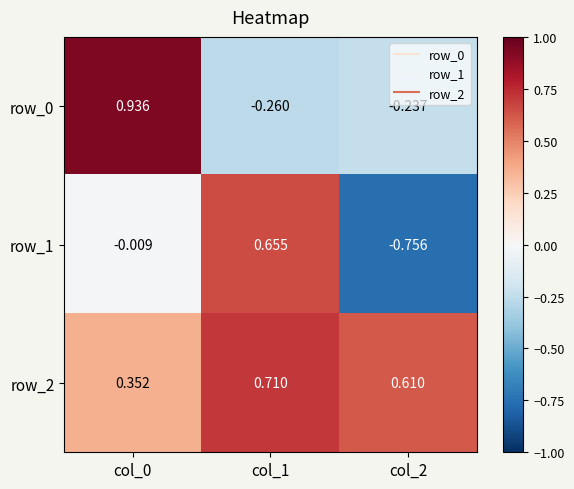

How many data points in row_1 are less than 0?

2